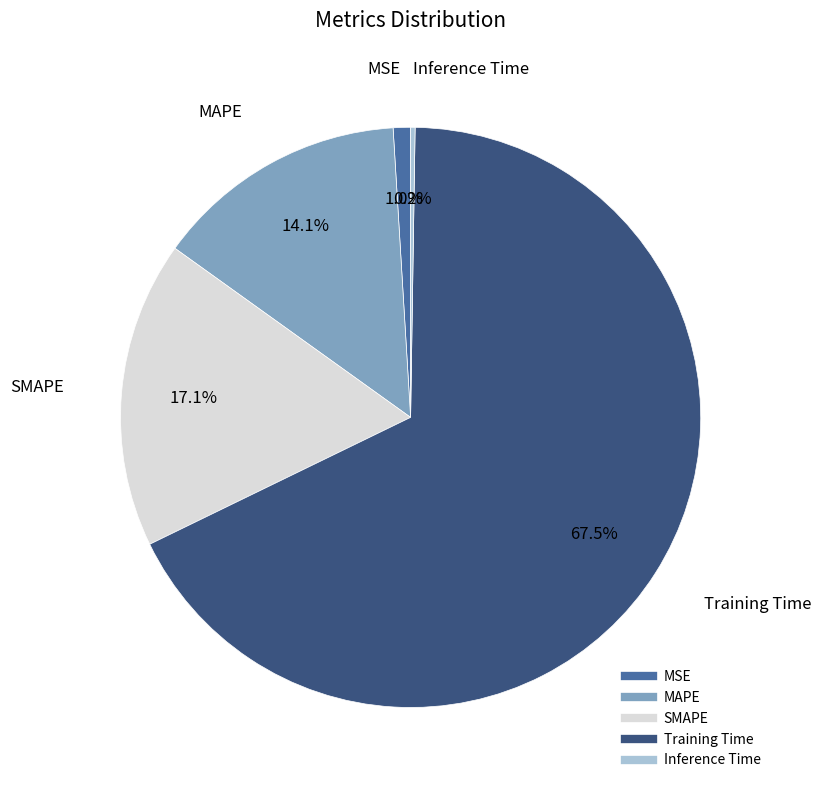

What portion of the pie excludes MSE?

99.0%